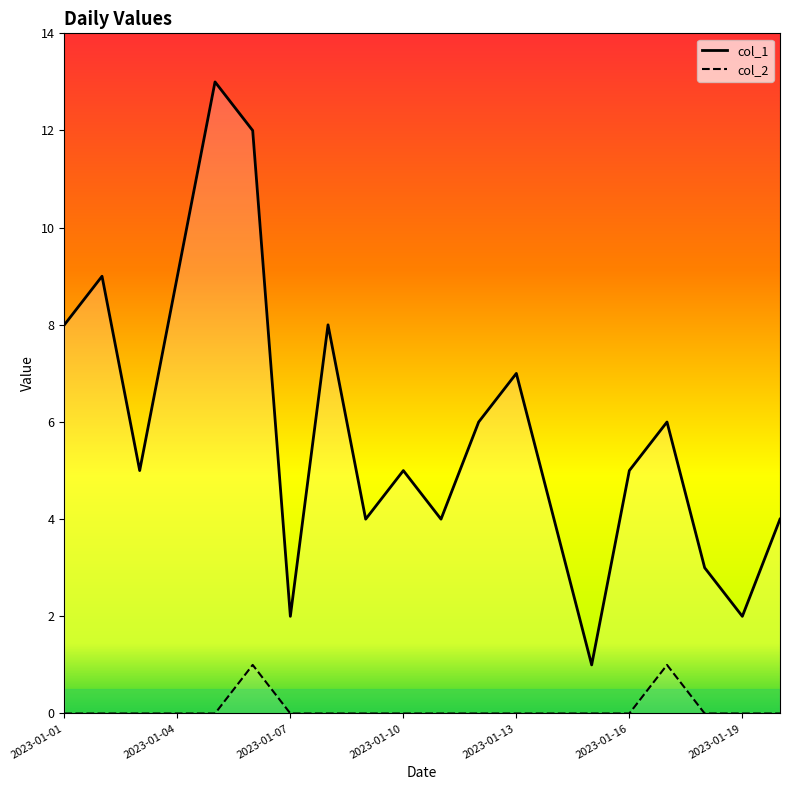

What is the greatest value displayed?

13